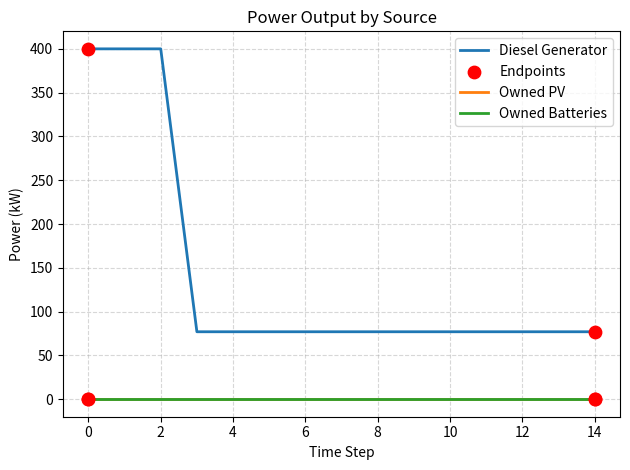

Which series has the largest total across all categories?

Diesel Generator